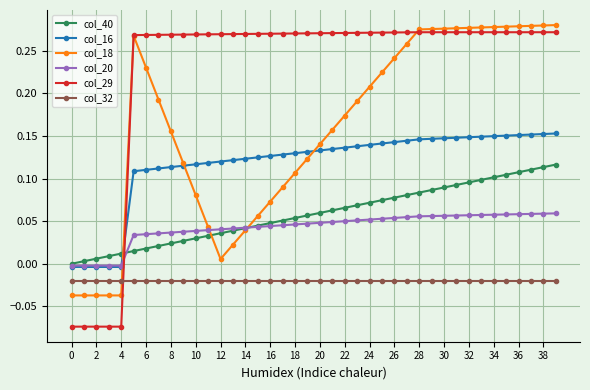

Which series has the largest total across all categories?

col_29